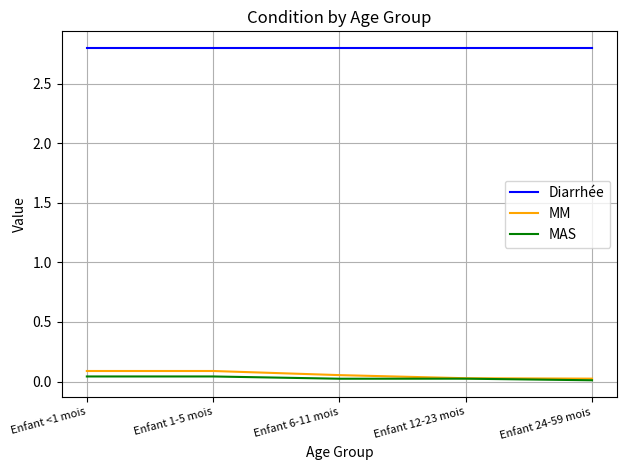

Is the value of Diarrhée at Enfant 12-23 mois greater than the value of MAS at Enfant 24-59 mois?

Yes